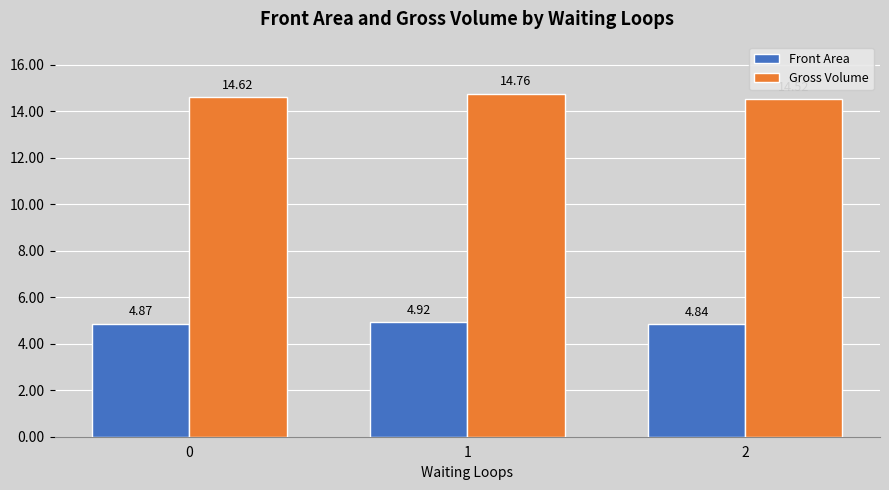

Which category has the highest value in the Front Area series?

1